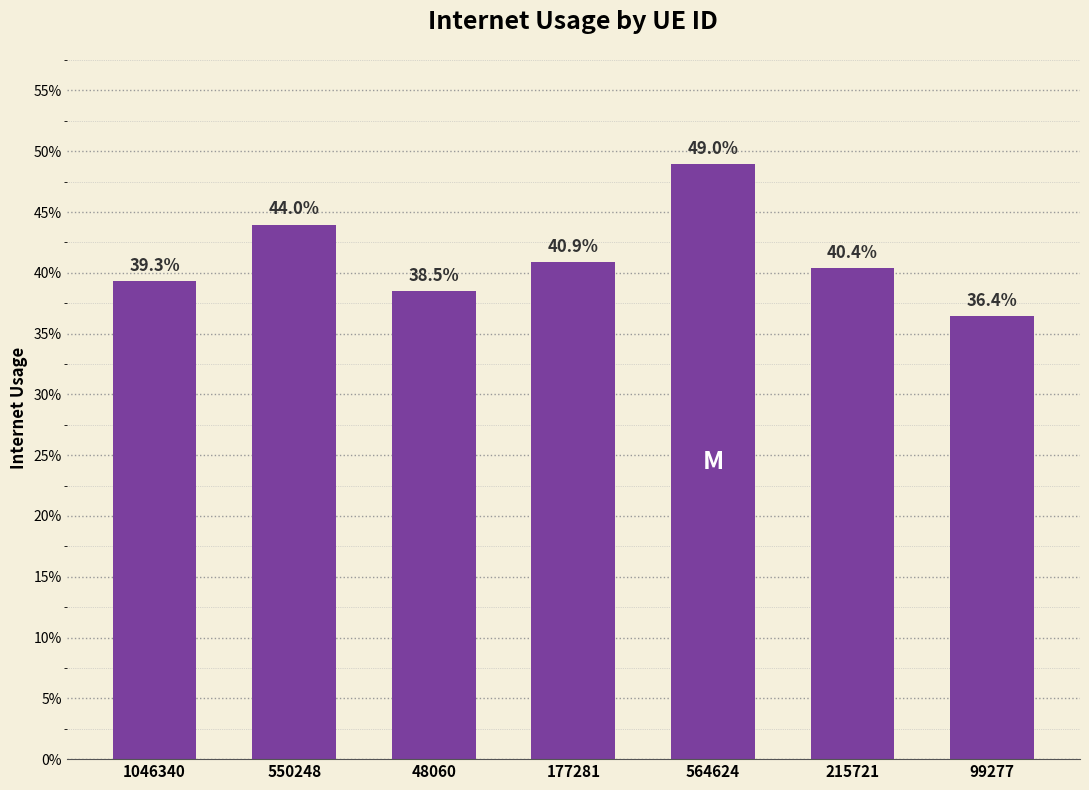

Is it true that the value at 1046340 is 0.7?

False